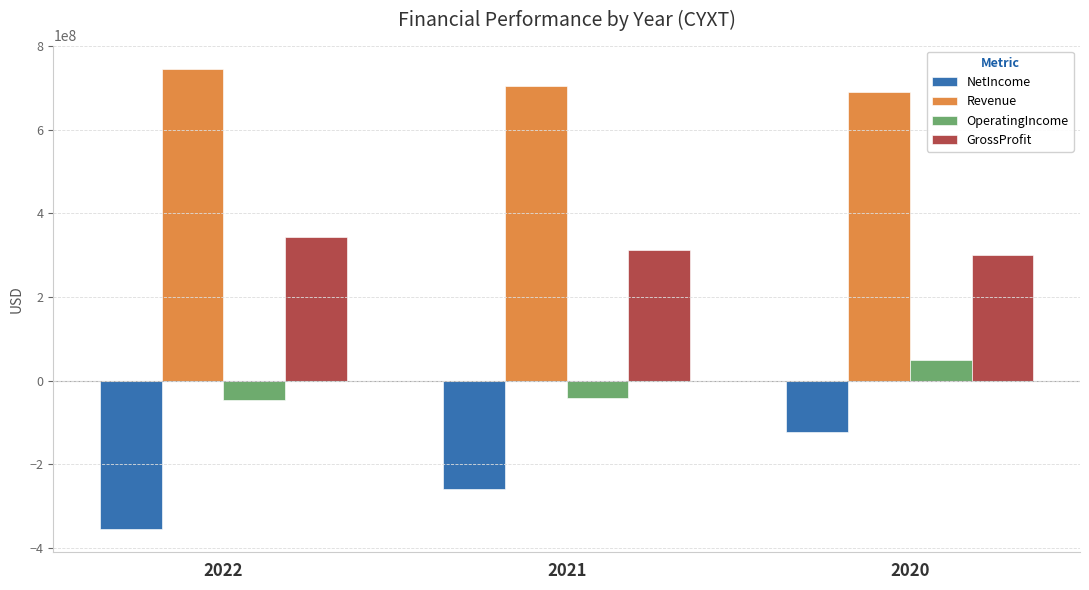

What is the total value across all series at 2022?

689400000